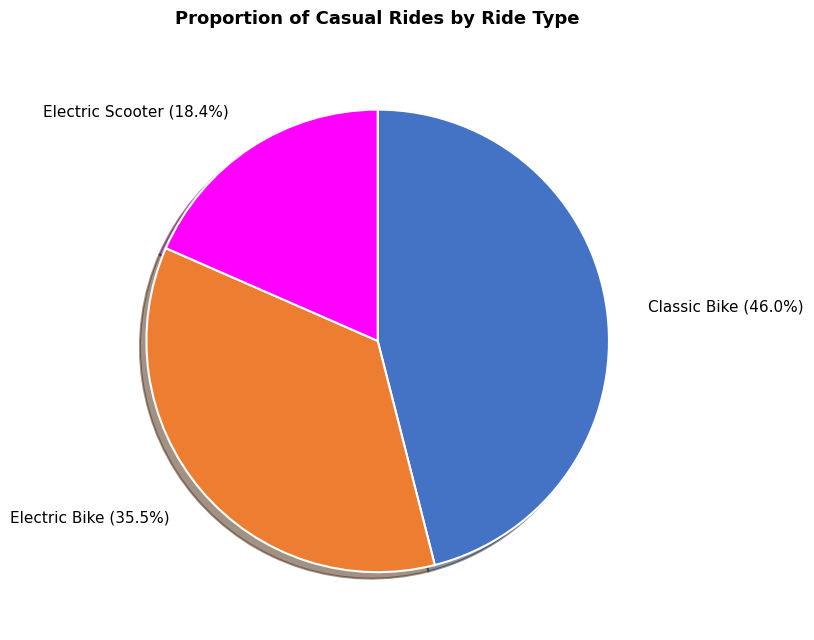

Which category has the smallest portion of the pie?

Electric Scooter (18.4%)